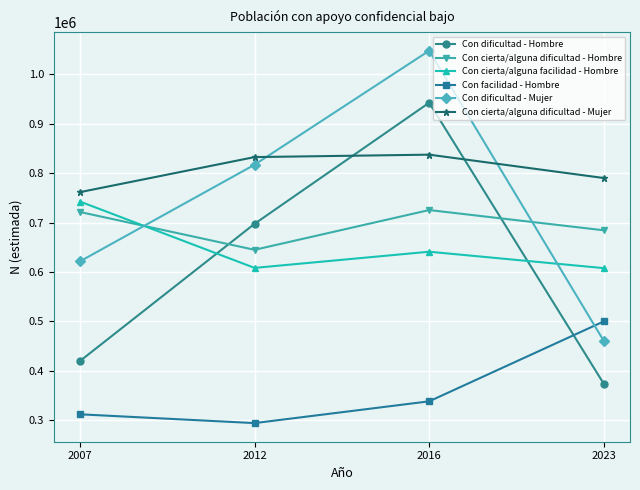

The Con facilidad - Hombre series shows 337864 at 2016. True or false?

True